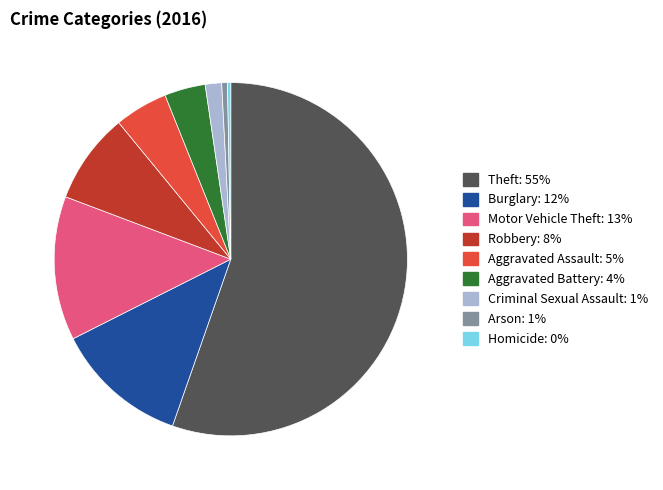

Which slice represents more than half of the pie?

Theft